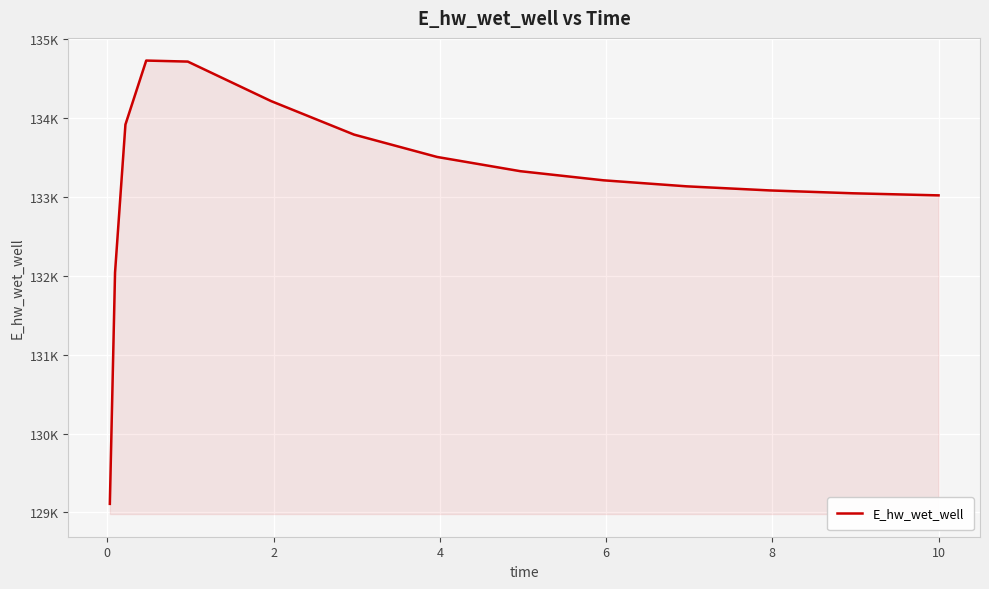

Does the chart have visible grid lines?

Yes